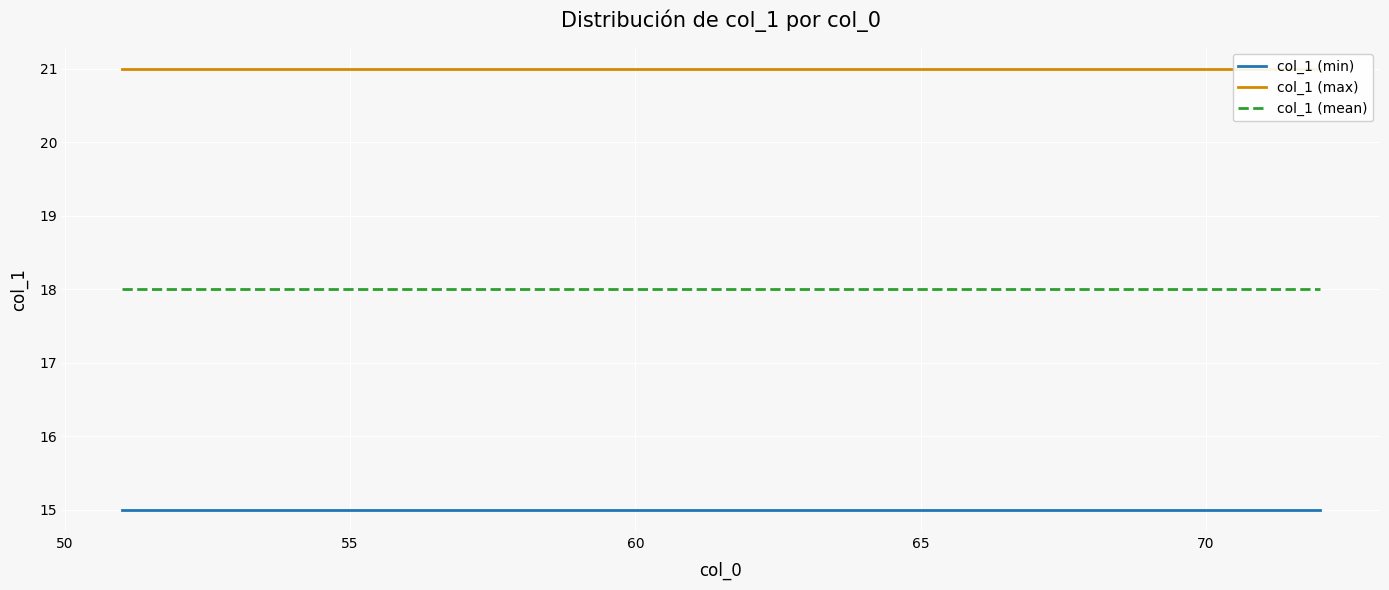

What is the maximum value for col_1 (mean)?

18